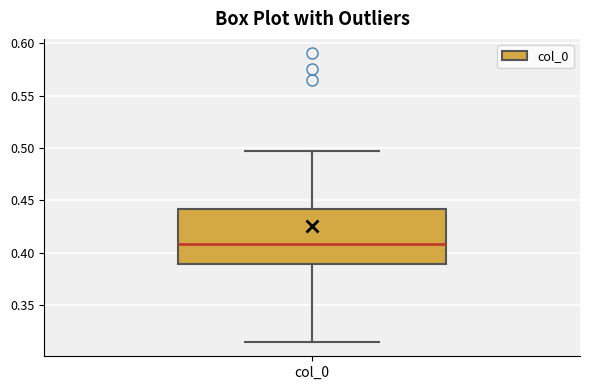

Where does the upper whisker of the box for col_0 end on the y-axis? The values are not printed on the chart, so give them approximately, as read against the axis.

0.495